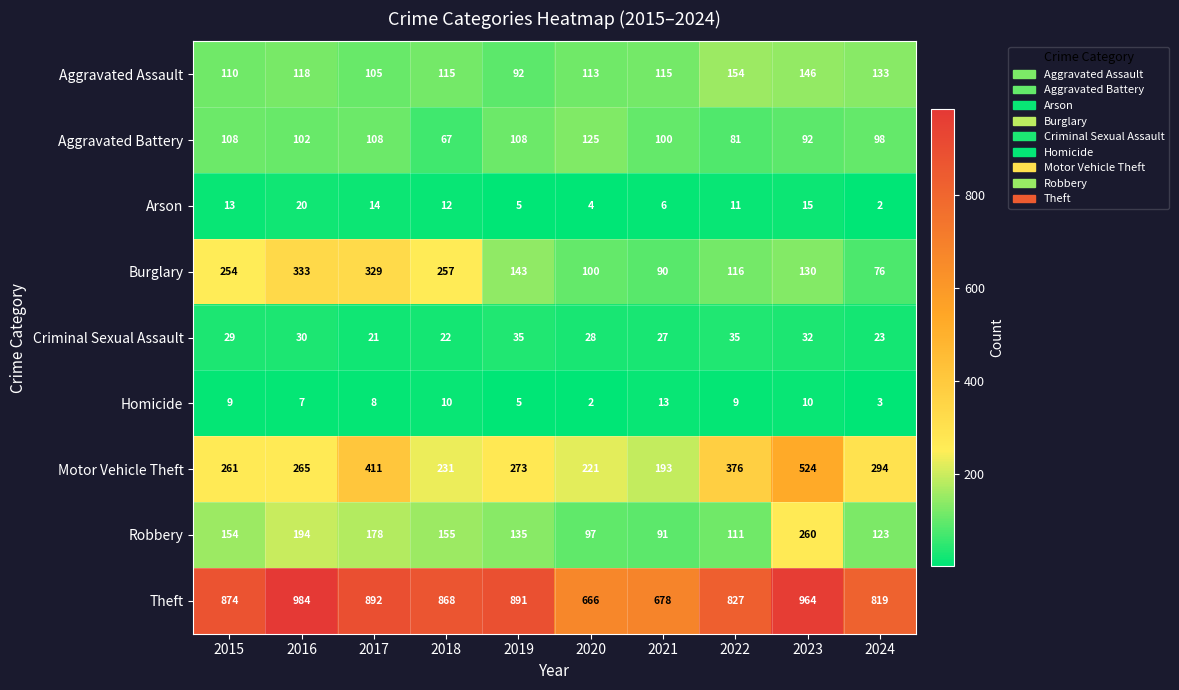

At which label does Aggravated Battery first exceed 102?

2015